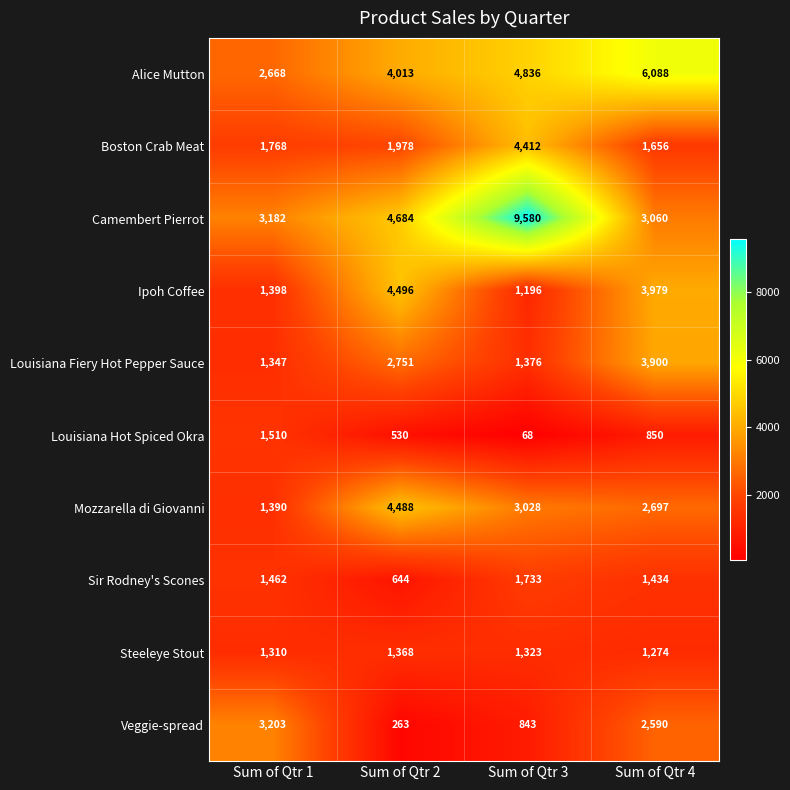

What is the sum of all Sir Rodney's Scones values?

5273